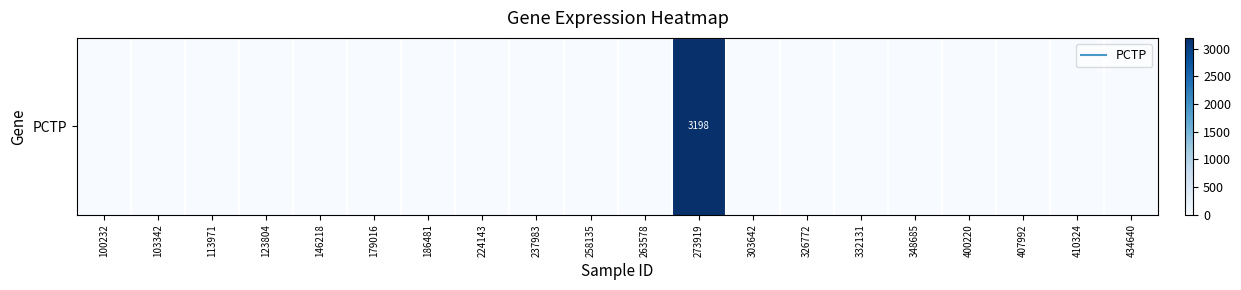

The value at 400220 is 0. True or false?

True